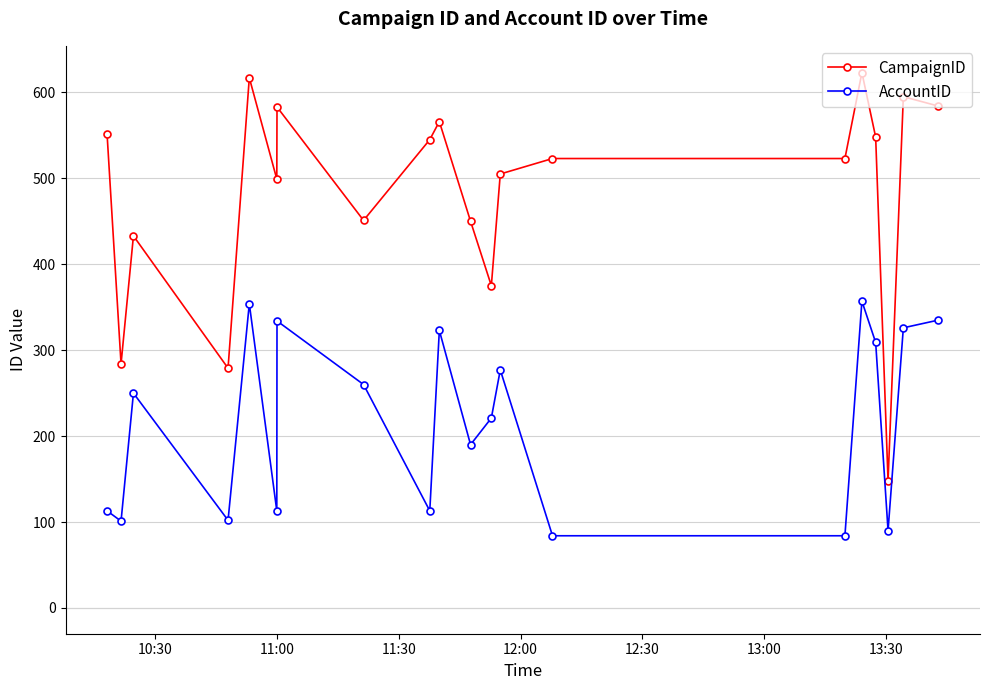

How many data points in AccountID are less than 250?

10